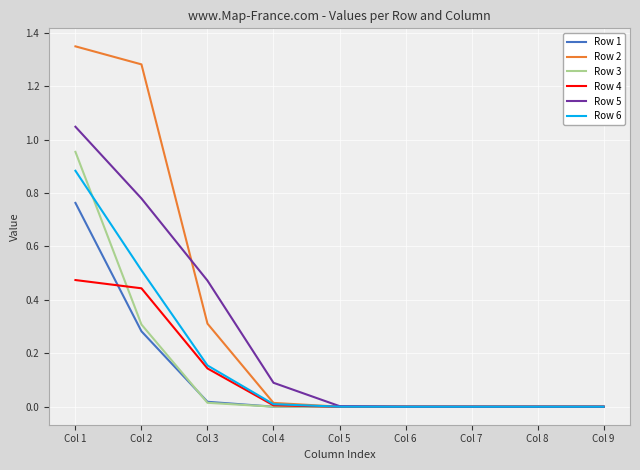

True or false: Row 5 has a value of 0.3 at Col 3.

False